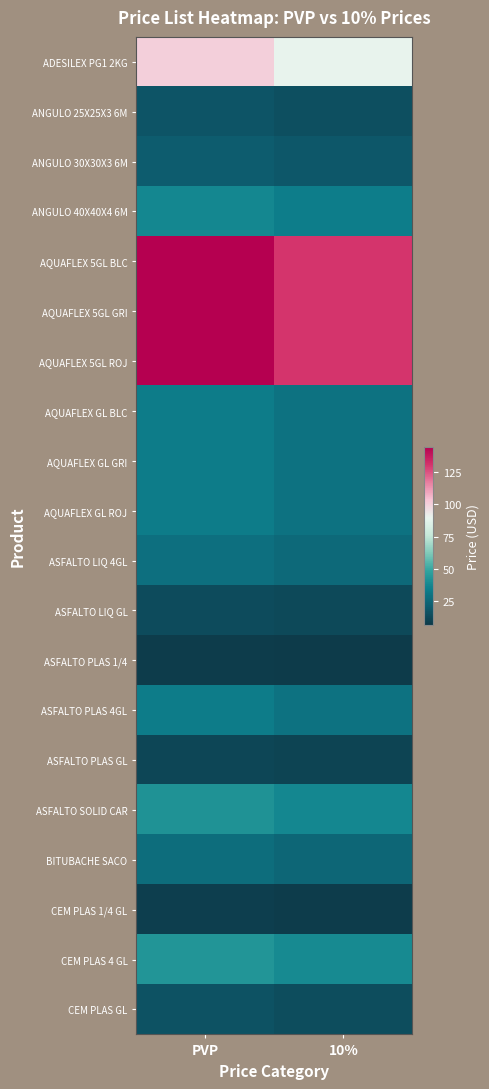

Reading right to left, extract all data points from this chart.

ADESILEX PG1 2KG: 10%=90.0	PVP=100.0
ANGULO 25X25X3 6M: 10%=16.0	PVP=17.8
ANGULO 30X30X3 6M: 10%=19.0	PVP=21.1
ANGULO 40X40X4 6M: 10%=34.0	PVP=37.8
AQUAFLEX 5GL BLC: 10%=130.0	PVP=144.4
AQUAFLEX 5GL GRI: 10%=130.0	PVP=144.4
AQUAFLEX 5GL ROJ: 10%=130.0	PVP=144.4
AQUAFLEX GL BLC: 10%=30.0	PVP=33.3
AQUAFLEX GL GRI: 10%=30.0	PVP=33.3
AQUAFLEX GL ROJ: 10%=30.0	PVP=33.3
ASFALTO LIQ 4GL: 10%=26.0	PVP=28.9
ASFALTO LIQ GL: 10%=13.0	PVP=14.4
ASFALTO PLAS 1/4: 10%=7.0	PVP=7.8
ASFALTO PLAS 4GL: 10%=30.0	PVP=33.3
ASFALTO PLAS GL: 10%=11.0	PVP=12.2
ASFALTO SOLID CAR: 10%=38.0	PVP=42.2
BITUBACHE SACO: 10%=25.0	PVP=27.8
CEM PLAS 1/4 GL: 10%=8.0	PVP=8.9
CEM PLAS 4 GL: 10%=39.0	PVP=43.3
CEM PLAS GL: 10%=15.0	PVP=16.7